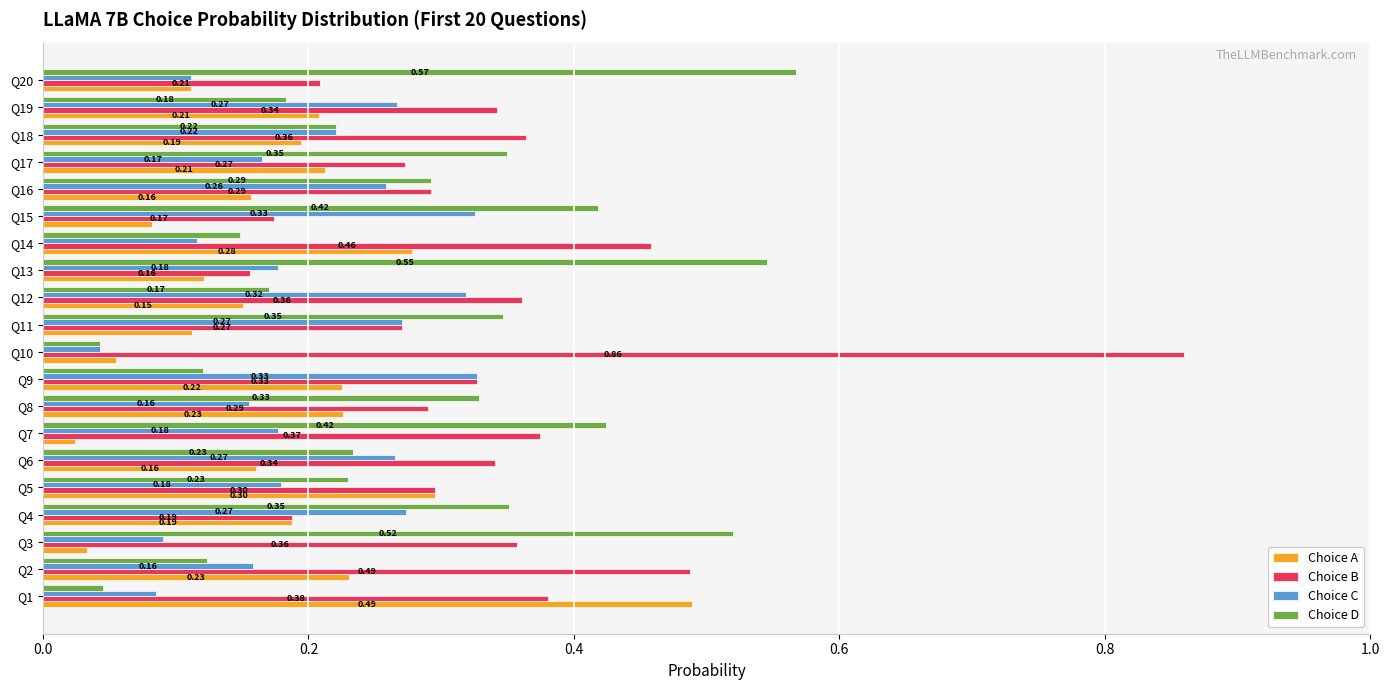

Rank the series by their maximum value, from highest to lowest.

Choice B, Choice D, Choice A, Choice C